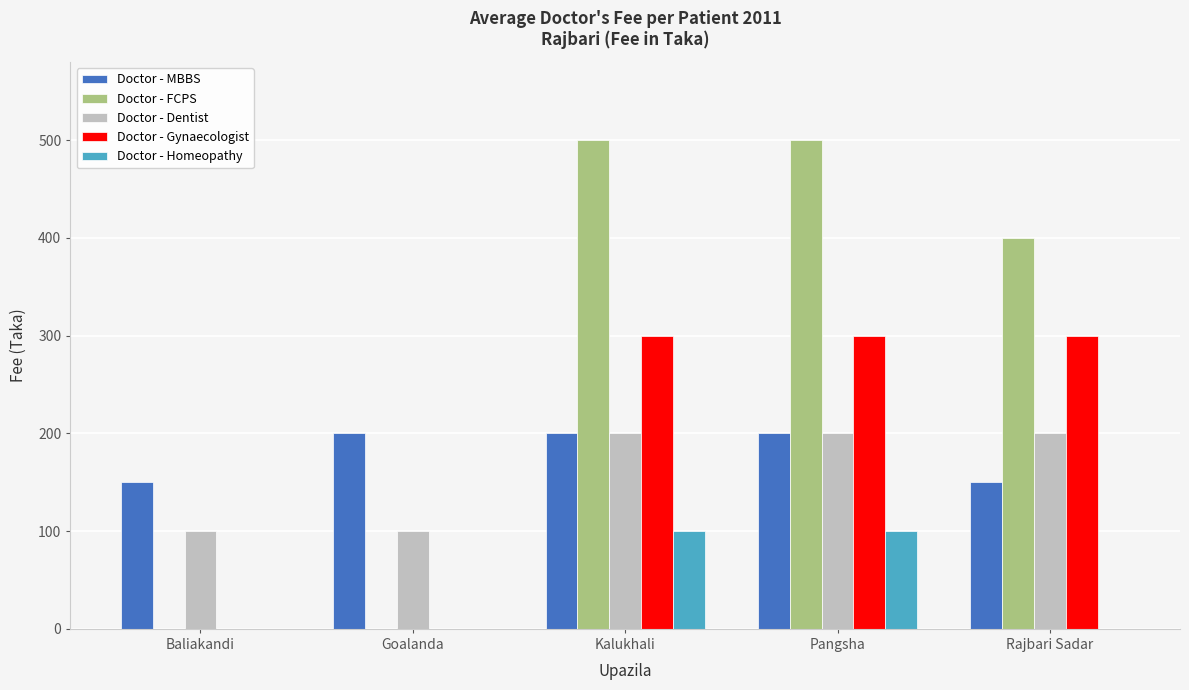

What is the maximum value shown in the chart?

500